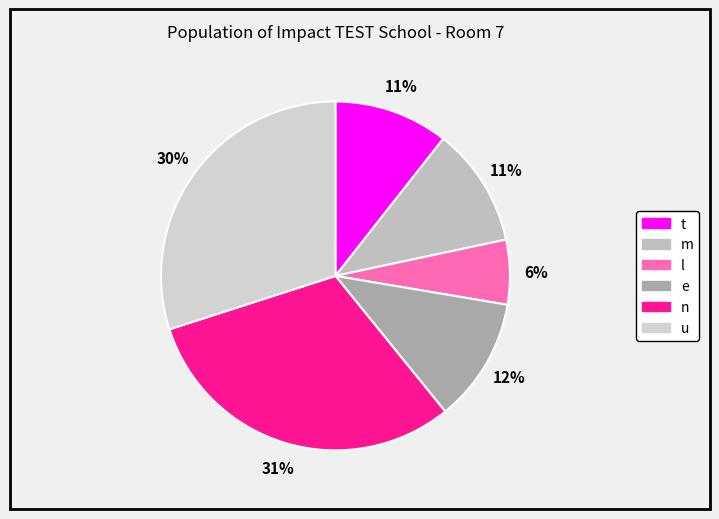

Count the number of slices in the pie.

6